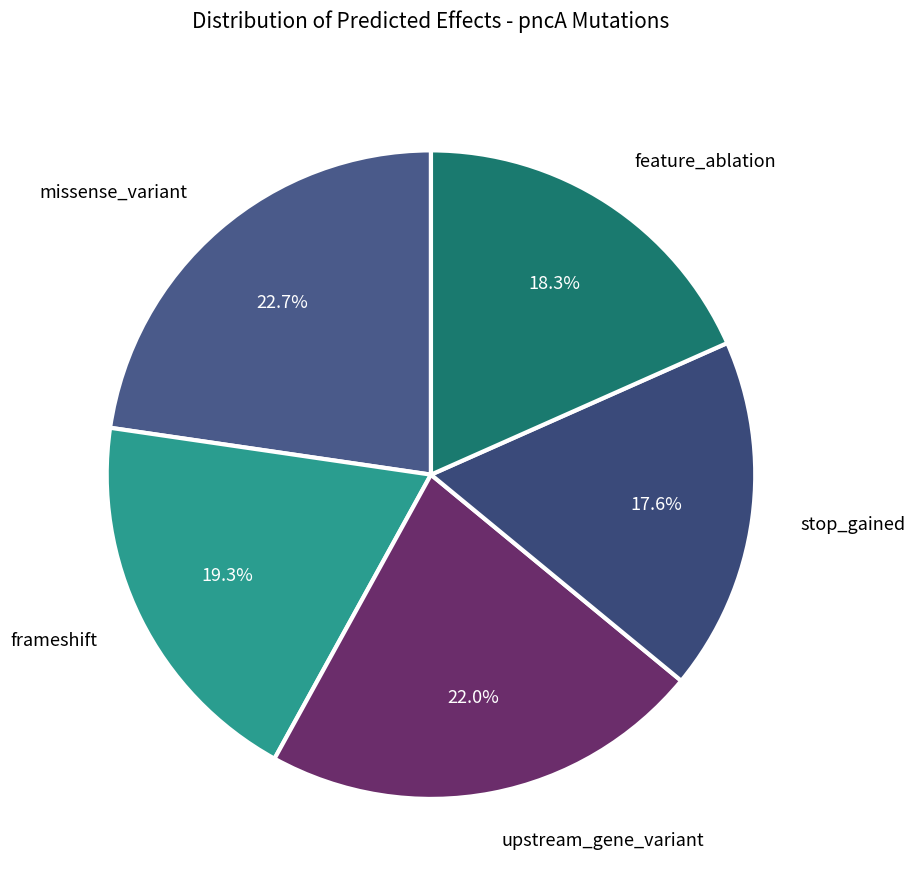

How many slices are in this pie chart?

5